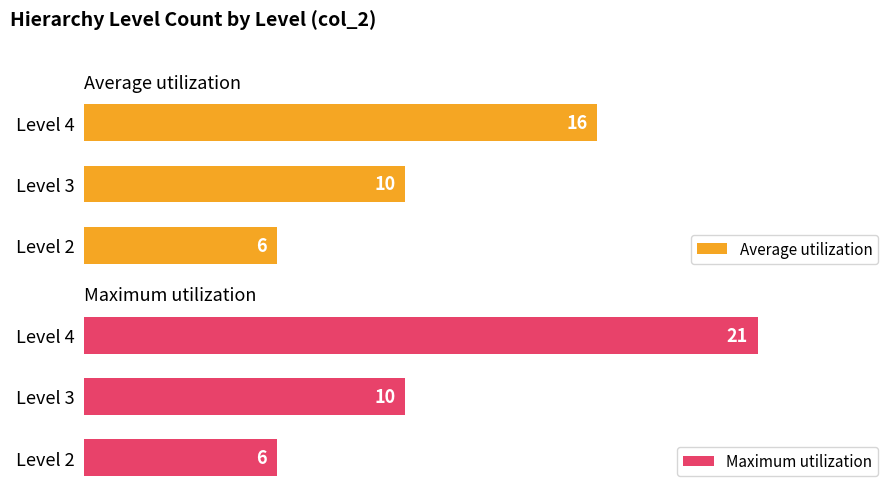

What are all the series names shown in the legend?

Average utilization, Maximum utilization